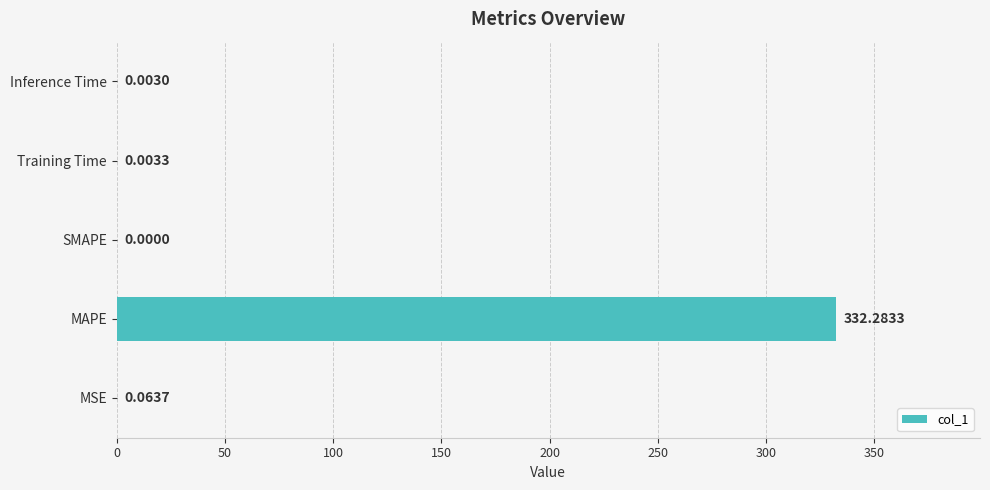

Where is the data nearest to the value 166?

MSE